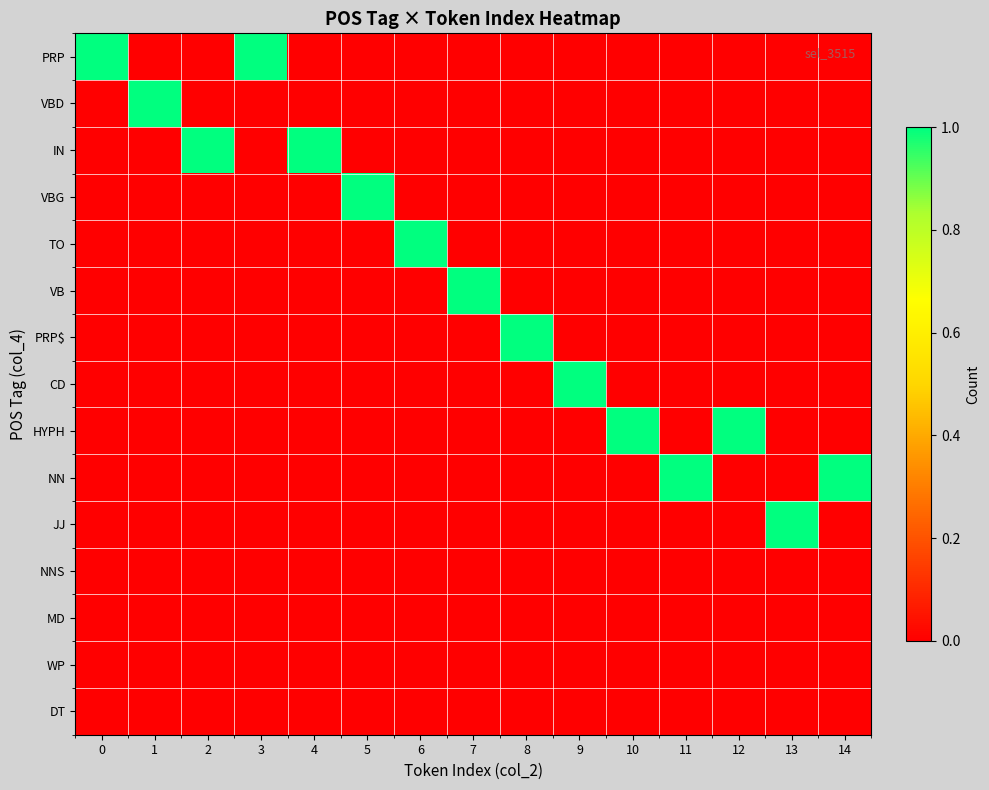

What is the greatest value displayed?

1